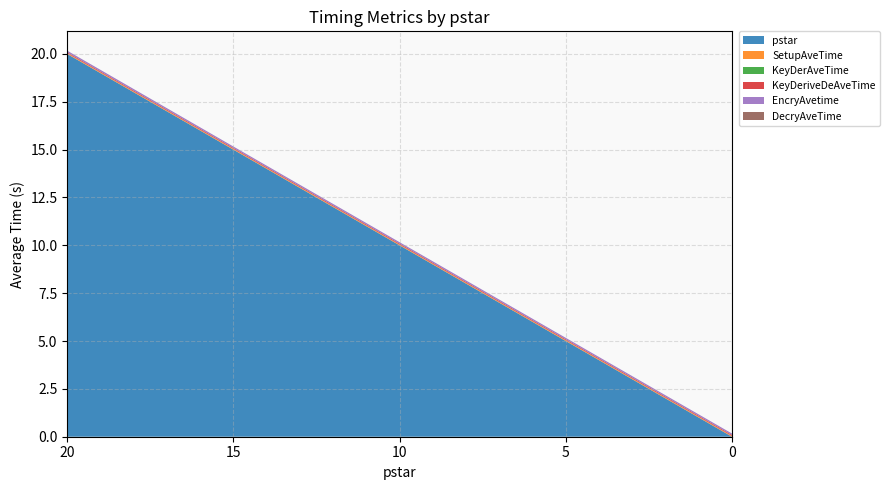

Reading left to right, transcribe all the data shown in this chart.

pstar: 50=20.0	50=15.0	50=10.0	50=5.0	50=0.0
SetupAveTime: 50=0.0	50=0.0	50=0.0	50=0.0	50=0.0
KeyDerAveTime: 50=0.0	50=0.0	50=0.0	50=0.0	50=0.0
KeyDeriveDeAveTime: 50=0.0	50=0.0	50=0.0	50=0.0	50=0.0
EncryAvetime: 50=0.1	50=0.1	50=0.1	50=0.1	50=0.1
DecryAveTime: 50=0.0	50=0.0	50=0.0	50=0.0	50=0.0